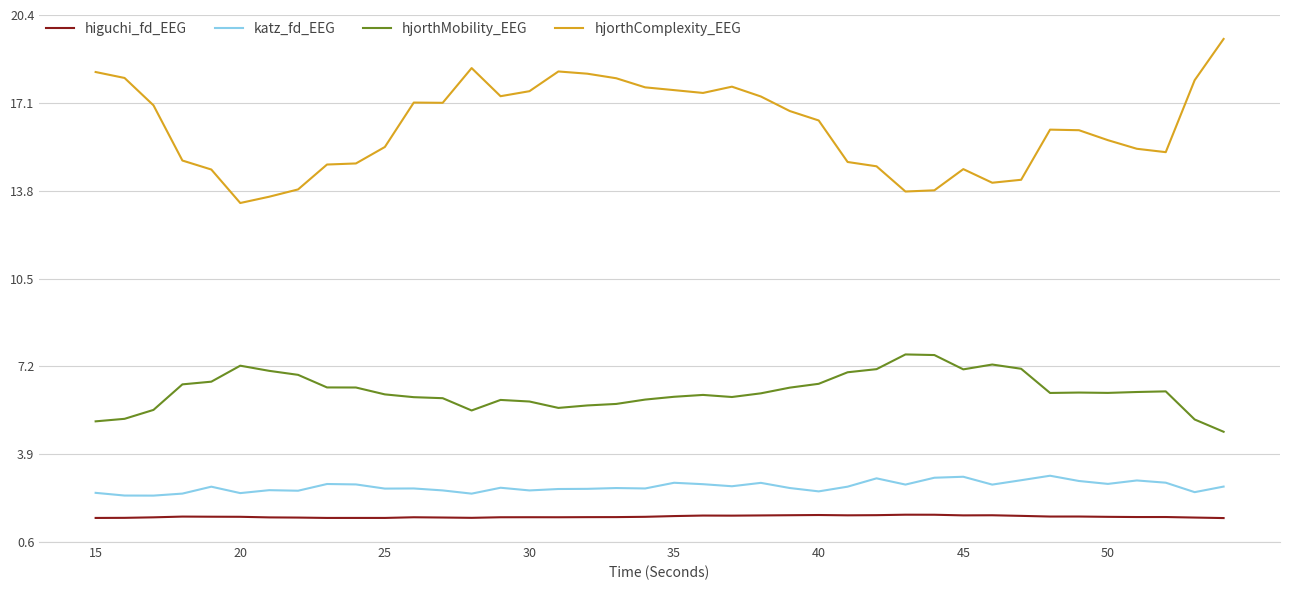

What is the sum of all hjorthComplexity_EEG values?

649.3